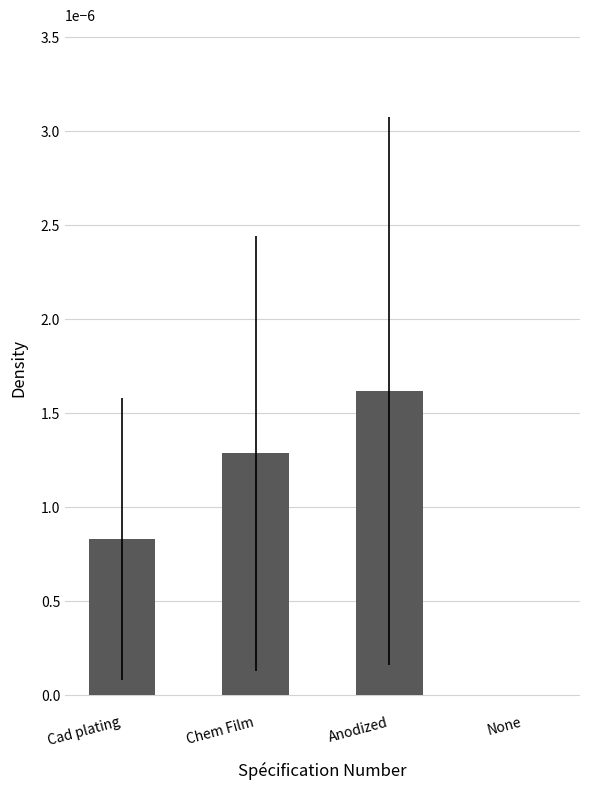

Which has a higher value, Anodized or Cad plating?

Anodized